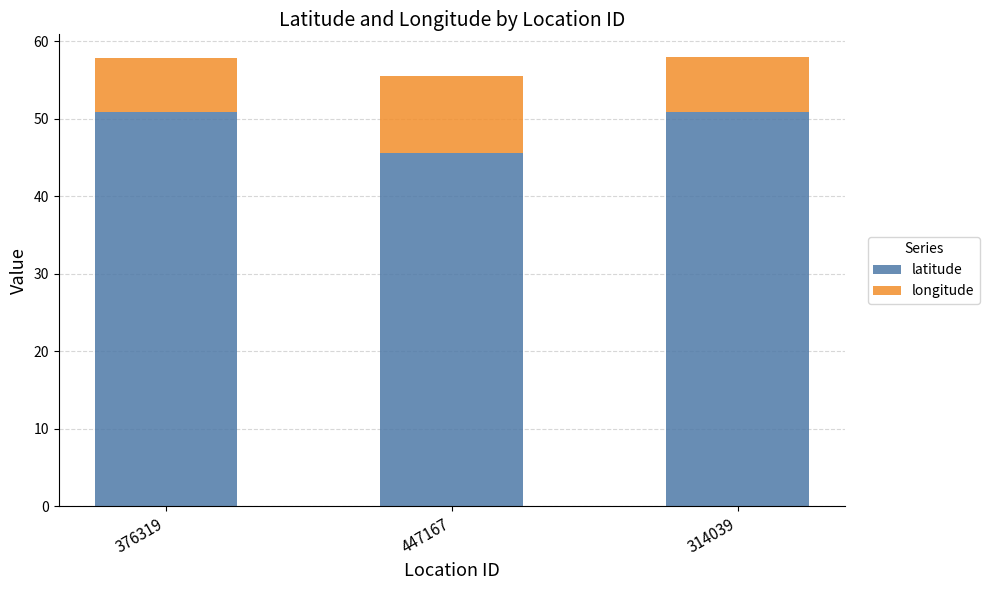

Are the bars horizontal?

No